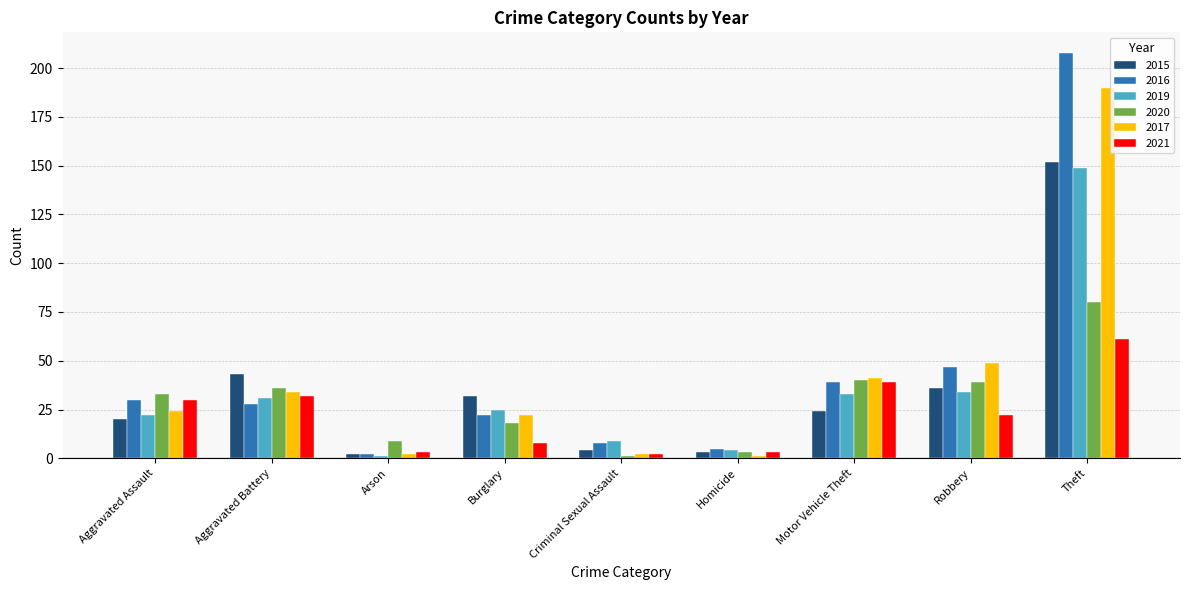

How many categories are shown in the chart?

9